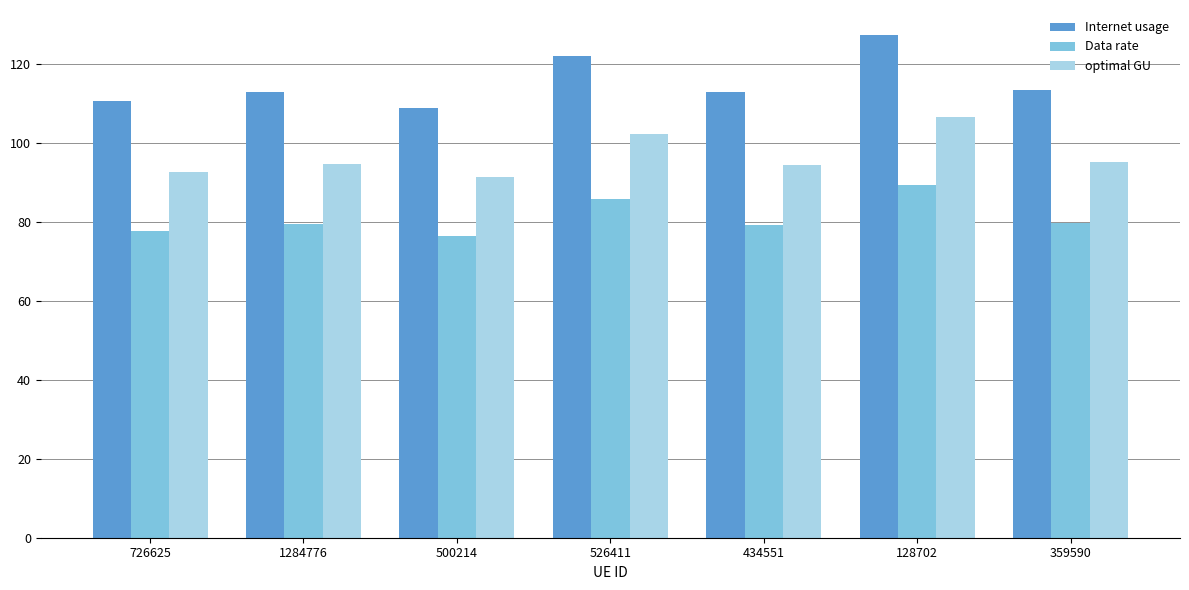

What is the difference between the maximum and minimum values in the optimal GU series?

15.4